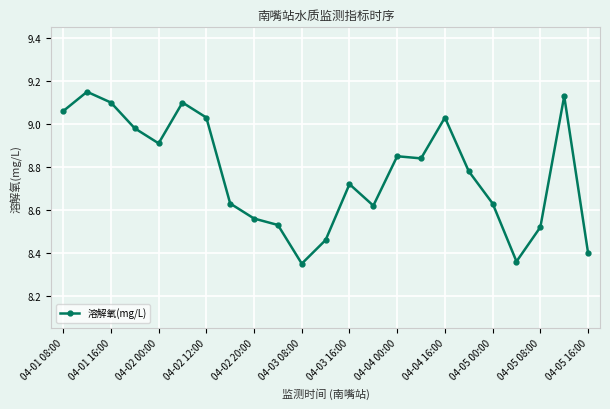

How many lines are shown in the chart?

1